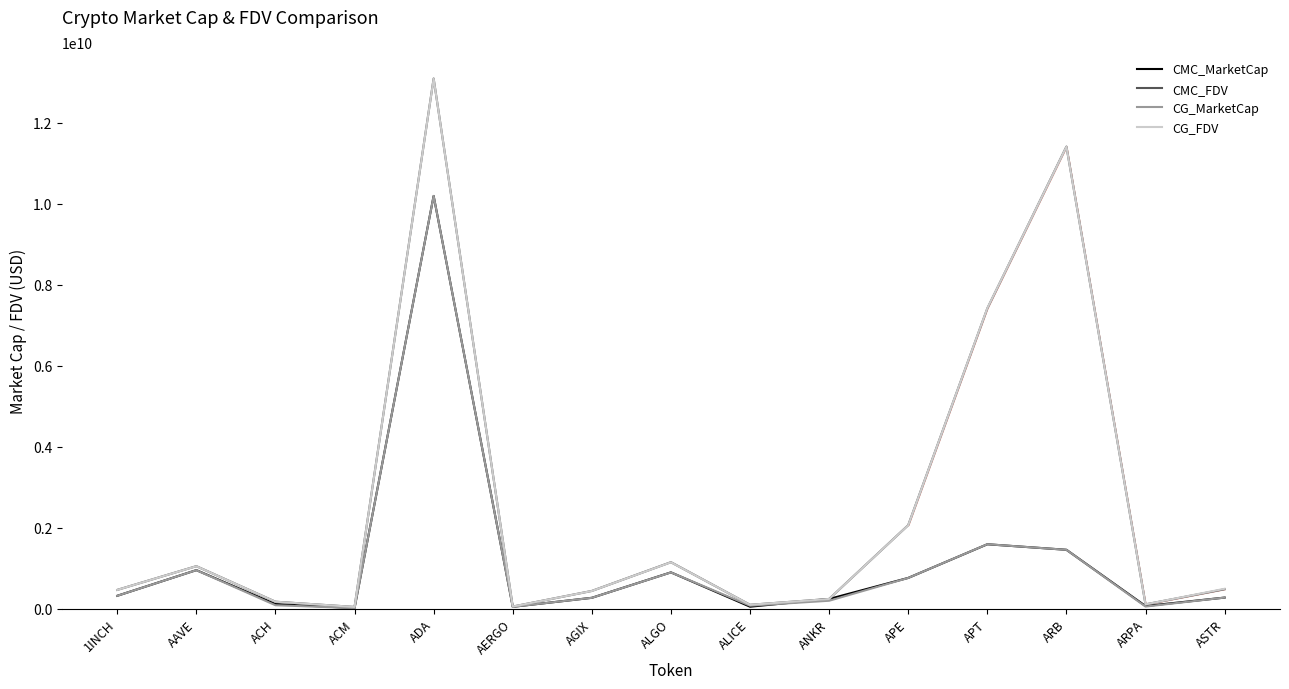

What is the average value of the CMC_MarketCap series?

1149358254.7